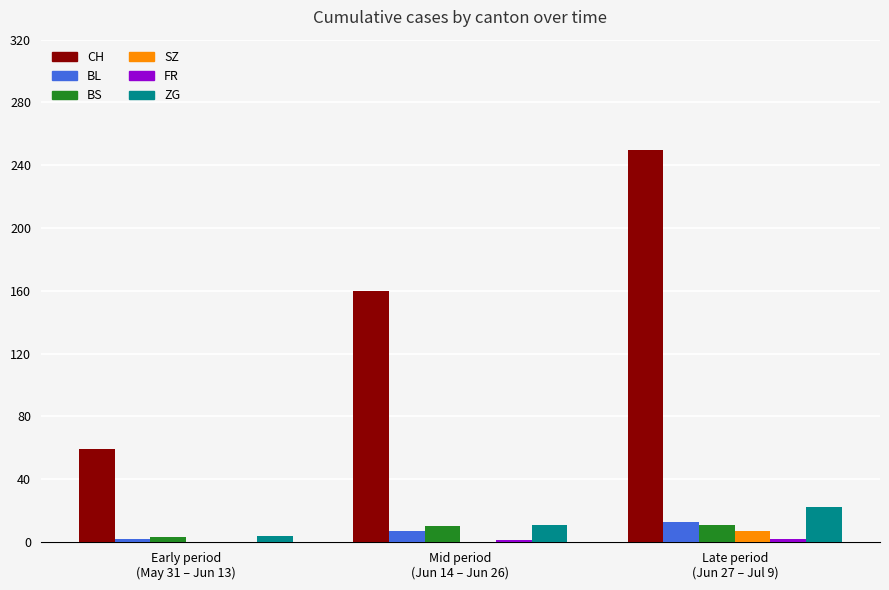

What is the highest value of the BL series?

13